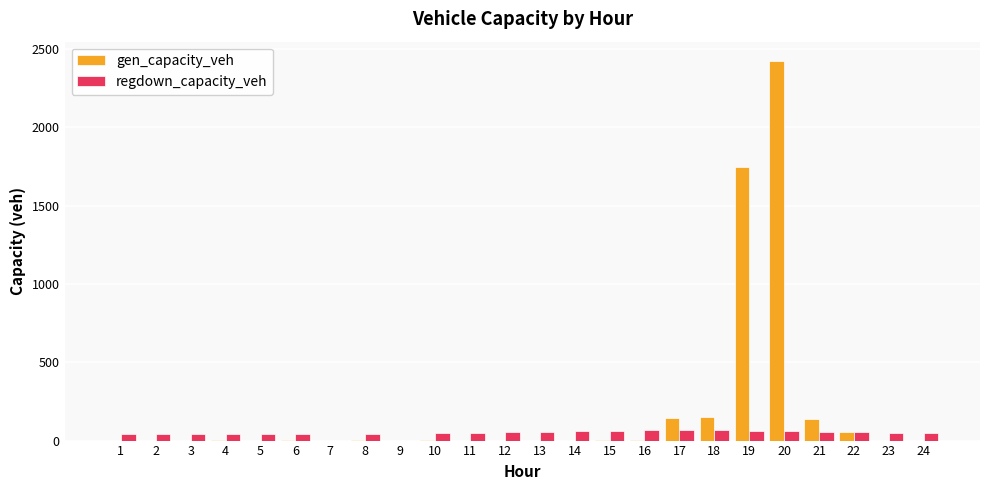

Where does the regdown_capacity_veh series first go above 50?

11